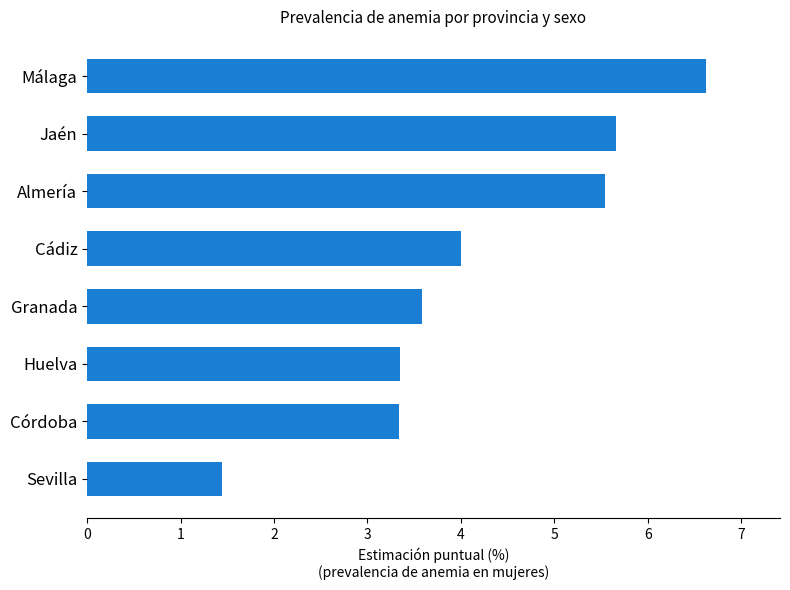

Is it true that the value at Sevilla is 1.4?

True